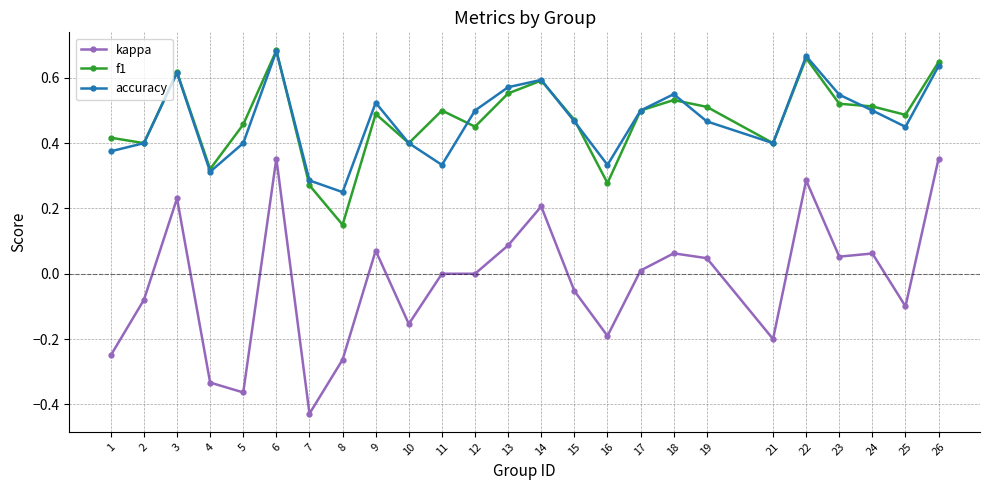

Between 16 and 18, which series saw the biggest shift?

f1